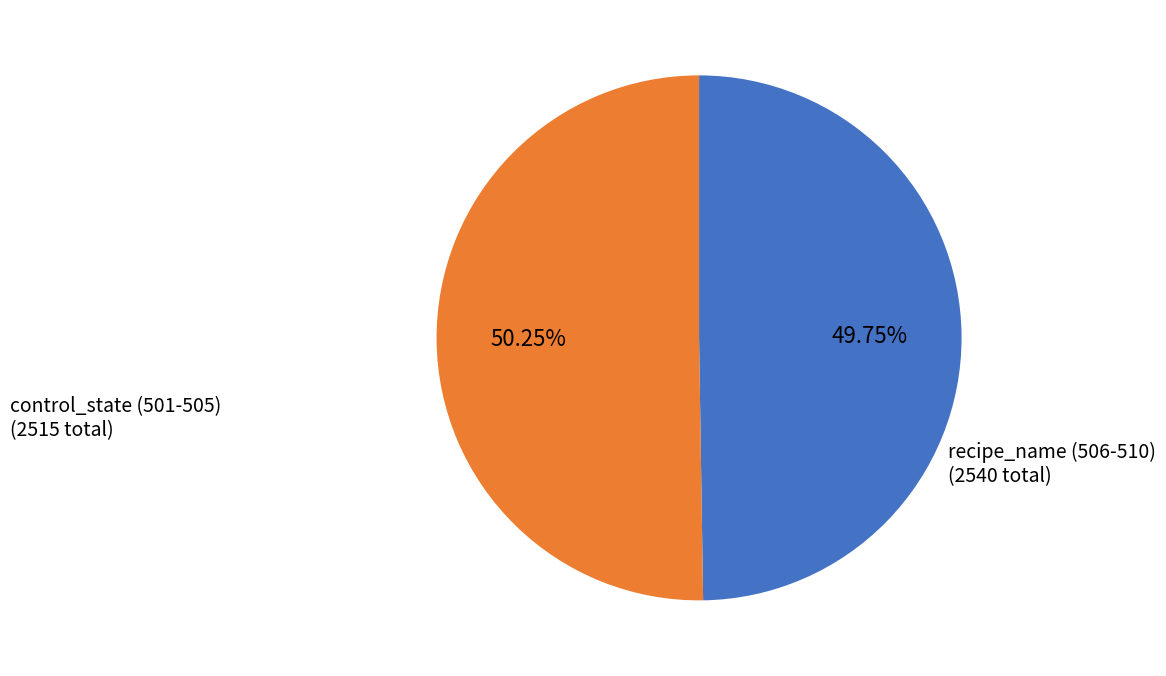

Approximately how many times larger is the value at recipe_name (506-510) compared to control_state (501-505)?

1.0